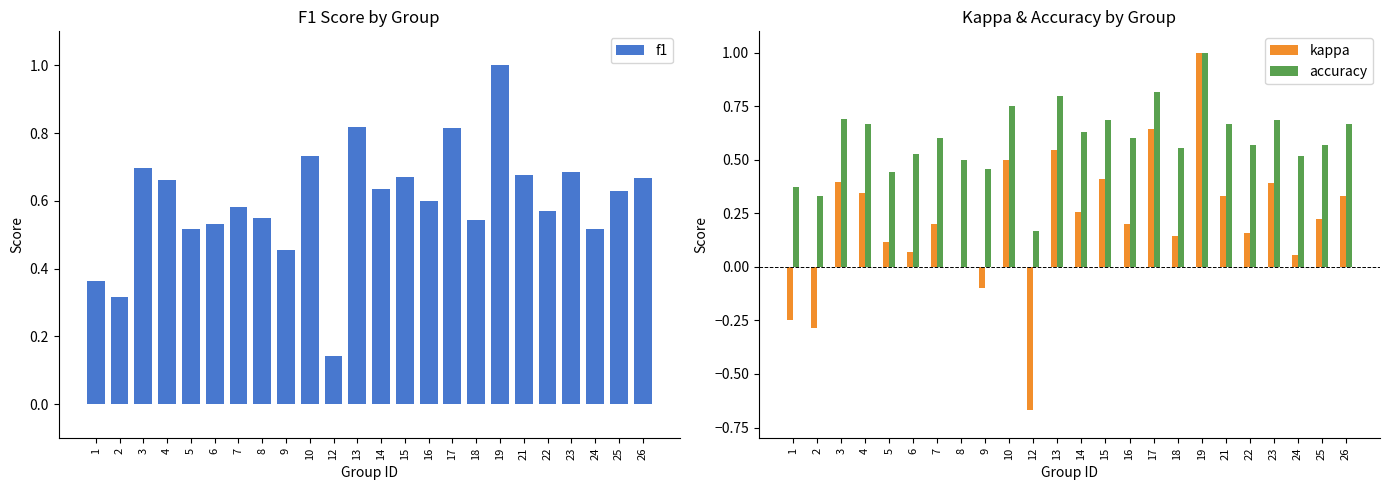

Between 2 and 24, which series saw the biggest shift?

kappa